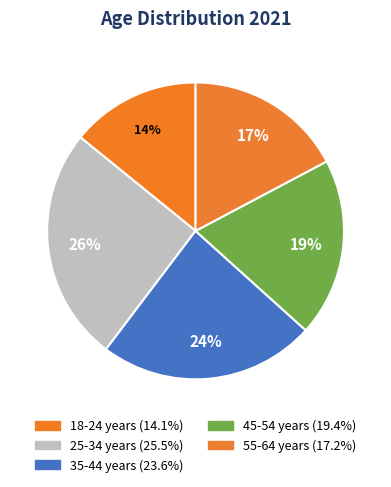

What percentage is the 25-34 years slice, to the nearest percent?

26%